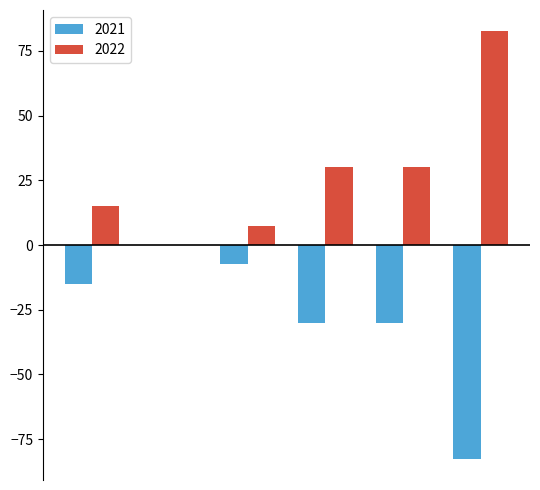

Are the bars horizontal?

No